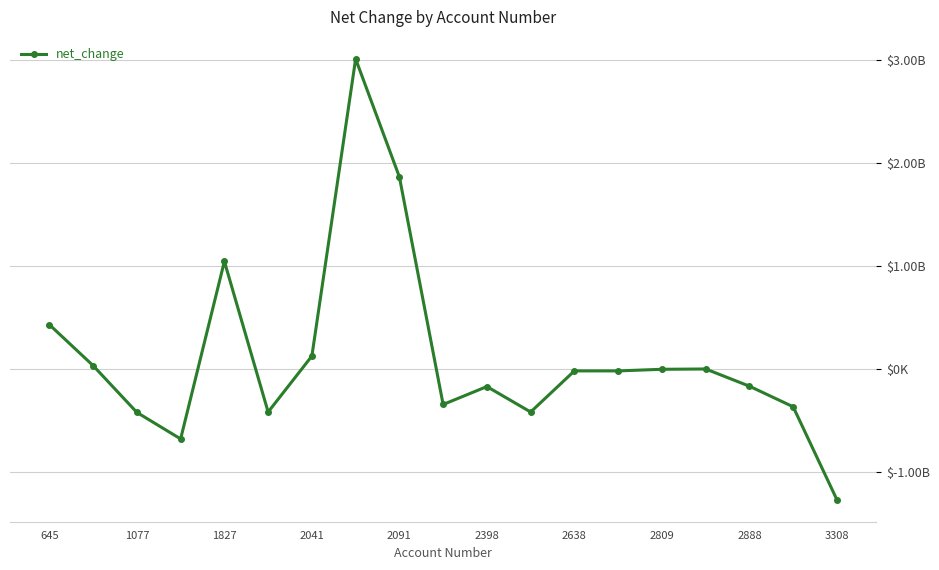

How many interior local valleys (lower than both neighbors) does the data have?

4